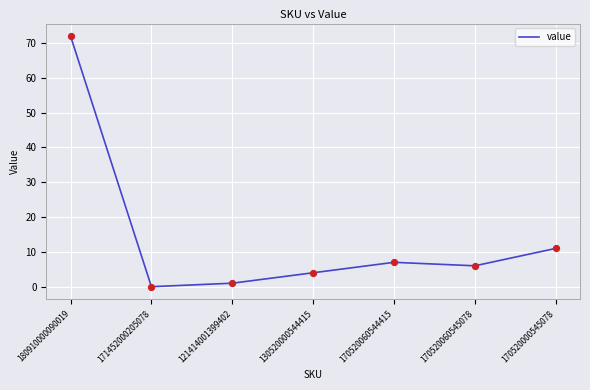

Between 121414001399402 and 180910000090019, which is larger?

180910000090019